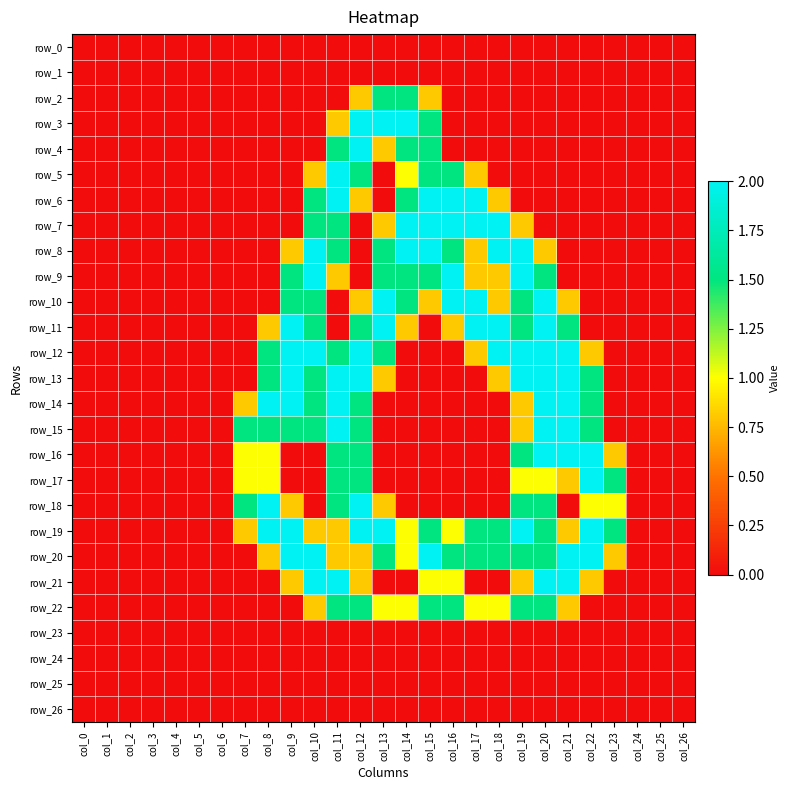

Reading left to right, list all the values displayed in this chart.

row_0: 0.0	0.0	0.0	0.0	0.0	0.0	0.0	0.0	0.0	0.0	0.0	0.0	0.0	0.0	0.0	0.0	0.0	0.0	0.0	0.0	0.0	0.0	0.0	0.0	0.0	0.0	0.0
row_1: 0.0	0.0	0.0	0.0	0.0	0.0	0.0	0.0	0.0	0.0	0.0	0.0	0.0	0.0	0.0	0.0	0.0	0.0	0.0	0.0	0.0	0.0	0.0	0.0	0.0	0.0	0.0
row_2: 0.0	0.0	0.0	0.0	0.0	0.0	0.0	0.0	0.0	0.0	0.0	0.0	0.8	1.5	1.5	0.8	0.0	0.0	0.0	0.0	0.0	0.0	0.0	0.0	0.0	0.0	0.0
row_3: 0.0	0.0	0.0	0.0	0.0	0.0	0.0	0.0	0.0	0.0	0.0	0.8	2.0	2.0	2.0	1.5	0.0	0.0	0.0	0.0	0.0	0.0	0.0	0.0	0.0	0.0	0.0
row_4: 0.0	0.0	0.0	0.0	0.0	0.0	0.0	0.0	0.0	0.0	0.0	1.5	2.0	0.8	1.5	1.5	0.0	0.0	0.0	0.0	0.0	0.0	0.0	0.0	0.0	0.0	0.0
row_5: 0.0	0.0	0.0	0.0	0.0	0.0	0.0	0.0	0.0	0.0	0.8	2.0	1.5	0.0	1.0	1.5	1.5	0.8	0.0	0.0	0.0	0.0	0.0	0.0	0.0	0.0	0.0
row_6: 0.0	0.0	0.0	0.0	0.0	0.0	0.0	0.0	0.0	0.0	1.5	2.0	0.8	0.0	1.5	2.0	2.0	2.0	0.8	0.0	0.0	0.0	0.0	0.0	0.0	0.0	0.0
row_7: 0.0	0.0	0.0	0.0	0.0	0.0	0.0	0.0	0.0	0.0	1.5	1.5	0.0	0.8	2.0	2.0	2.0	2.0	2.0	0.8	0.0	0.0	0.0	0.0	0.0	0.0	0.0
row_8: 0.0	0.0	0.0	0.0	0.0	0.0	0.0	0.0	0.0	0.8	2.0	1.5	0.0	1.5	2.0	2.0	1.5	0.8	2.0	2.0	0.8	0.0	0.0	0.0	0.0	0.0	0.0
row_9: 0.0	0.0	0.0	0.0	0.0	0.0	0.0	0.0	0.0	1.5	2.0	0.8	0.0	1.5	1.5	1.5	2.0	0.8	0.8	2.0	1.5	0.0	0.0	0.0	0.0	0.0	0.0
row_10: 0.0	0.0	0.0	0.0	0.0	0.0	0.0	0.0	0.0	1.5	1.5	0.0	0.8	2.0	1.5	0.8	2.0	2.0	0.8	1.5	2.0	0.8	0.0	0.0	0.0	0.0	0.0
row_11: 0.0	0.0	0.0	0.0	0.0	0.0	0.0	0.0	0.8	2.0	1.5	0.0	1.5	2.0	0.8	0.0	0.8	2.0	2.0	1.5	2.0	1.5	0.0	0.0	0.0	0.0	0.0
row_12: 0.0	0.0	0.0	0.0	0.0	0.0	0.0	0.0	1.5	2.0	2.0	1.5	2.0	1.5	0.0	0.0	0.0	0.8	2.0	2.0	2.0	2.0	0.8	0.0	0.0	0.0	0.0
row_13: 0.0	0.0	0.0	0.0	0.0	0.0	0.0	0.0	1.5	2.0	1.5	2.0	2.0	0.8	0.0	0.0	0.0	0.0	0.8	2.0	2.0	2.0	1.5	0.0	0.0	0.0	0.0
row_14: 0.0	0.0	0.0	0.0	0.0	0.0	0.0	0.8	2.0	2.0	1.5	2.0	1.5	0.0	0.0	0.0	0.0	0.0	0.0	0.8	2.0	2.0	1.5	0.0	0.0	0.0	0.0
row_15: 0.0	0.0	0.0	0.0	0.0	0.0	0.0	1.5	1.5	1.5	1.5	2.0	1.5	0.0	0.0	0.0	0.0	0.0	0.0	0.8	2.0	2.0	1.5	0.0	0.0	0.0	0.0
row_16: 0.0	0.0	0.0	0.0	0.0	0.0	0.0	1.0	1.0	0.0	0.0	1.5	1.5	0.0	0.0	0.0	0.0	0.0	0.0	1.5	2.0	2.0	2.0	0.8	0.0	0.0	0.0
row_17: 0.0	0.0	0.0	0.0	0.0	0.0	0.0	1.0	1.0	0.0	0.0	1.5	1.5	0.0	0.0	0.0	0.0	0.0	0.0	1.0	1.0	0.8	2.0	1.5	0.0	0.0	0.0
row_18: 0.0	0.0	0.0	0.0	0.0	0.0	0.0	1.5	2.0	0.8	0.0	1.5	2.0	0.8	0.0	0.0	0.0	0.0	0.0	1.5	1.5	0.0	1.0	1.0	0.0	0.0	0.0
row_19: 0.0	0.0	0.0	0.0	0.0	0.0	0.0	0.8	2.0	2.0	0.8	0.8	2.0	2.0	1.0	1.5	1.0	1.5	1.5	2.0	1.5	0.8	2.0	1.5	0.0	0.0	0.0
row_20: 0.0	0.0	0.0	0.0	0.0	0.0	0.0	0.0	0.8	2.0	2.0	0.8	0.8	1.5	1.0	2.0	1.5	1.5	1.5	1.5	1.5	2.0	2.0	0.8	0.0	0.0	0.0
row_21: 0.0	0.0	0.0	0.0	0.0	0.0	0.0	0.0	0.0	0.8	2.0	2.0	0.8	0.0	0.0	1.0	1.0	0.0	0.0	0.8	2.0	2.0	0.8	0.0	0.0	0.0	0.0
row_22: 0.0	0.0	0.0	0.0	0.0	0.0	0.0	0.0	0.0	0.0	0.8	1.5	1.5	1.0	1.0	1.5	1.5	1.0	1.0	1.5	1.5	0.8	0.0	0.0	0.0	0.0	0.0
row_23: 0.0	0.0	0.0	0.0	0.0	0.0	0.0	0.0	0.0	0.0	0.0	0.0	0.0	0.0	0.0	0.0	0.0	0.0	0.0	0.0	0.0	0.0	0.0	0.0	0.0	0.0	0.0
row_24: 0.0	0.0	0.0	0.0	0.0	0.0	0.0	0.0	0.0	0.0	0.0	0.0	0.0	0.0	0.0	0.0	0.0	0.0	0.0	0.0	0.0	0.0	0.0	0.0	0.0	0.0	0.0
row_25: 0.0	0.0	0.0	0.0	0.0	0.0	0.0	0.0	0.0	0.0	0.0	0.0	0.0	0.0	0.0	0.0	0.0	0.0	0.0	0.0	0.0	0.0	0.0	0.0	0.0	0.0	0.0
row_26: 0.0	0.0	0.0	0.0	0.0	0.0	0.0	0.0	0.0	0.0	0.0	0.0	0.0	0.0	0.0	0.0	0.0	0.0	0.0	0.0	0.0	0.0	0.0	0.0	0.0	0.0	0.0